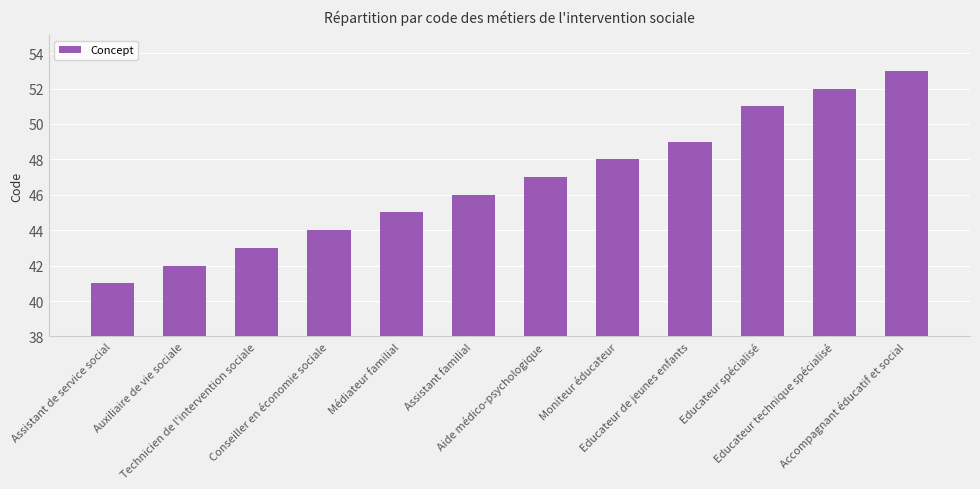

Reading right to left, what are all the values shown in this chart?

53	52	51	49	48	47	46	45	44	43	42	41